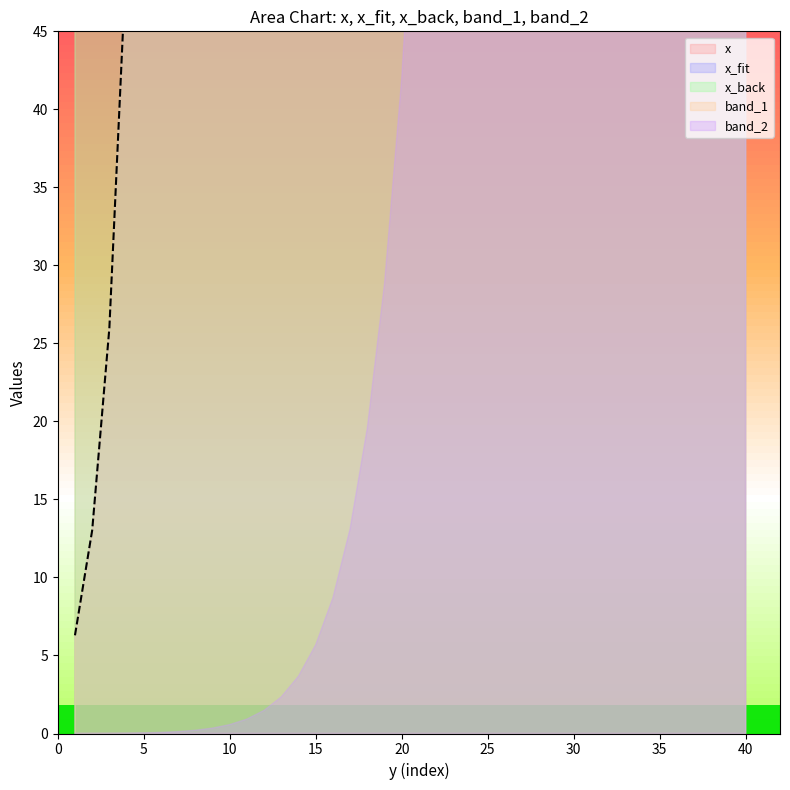

Which series reaches the maximum Y coordinate?

x